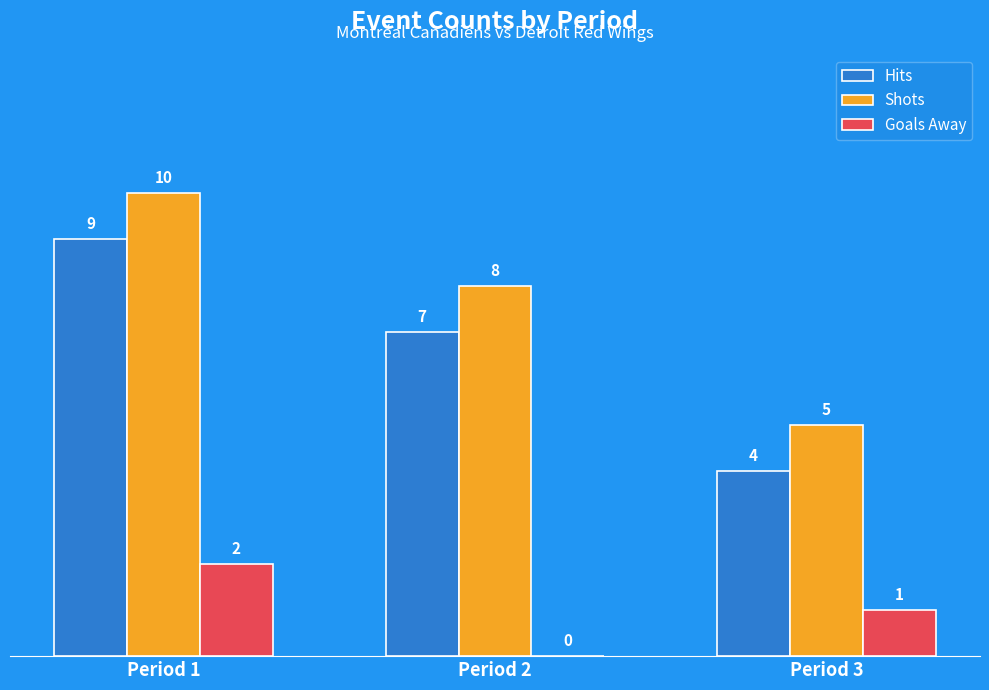

What is the average value of the Hits series?

7